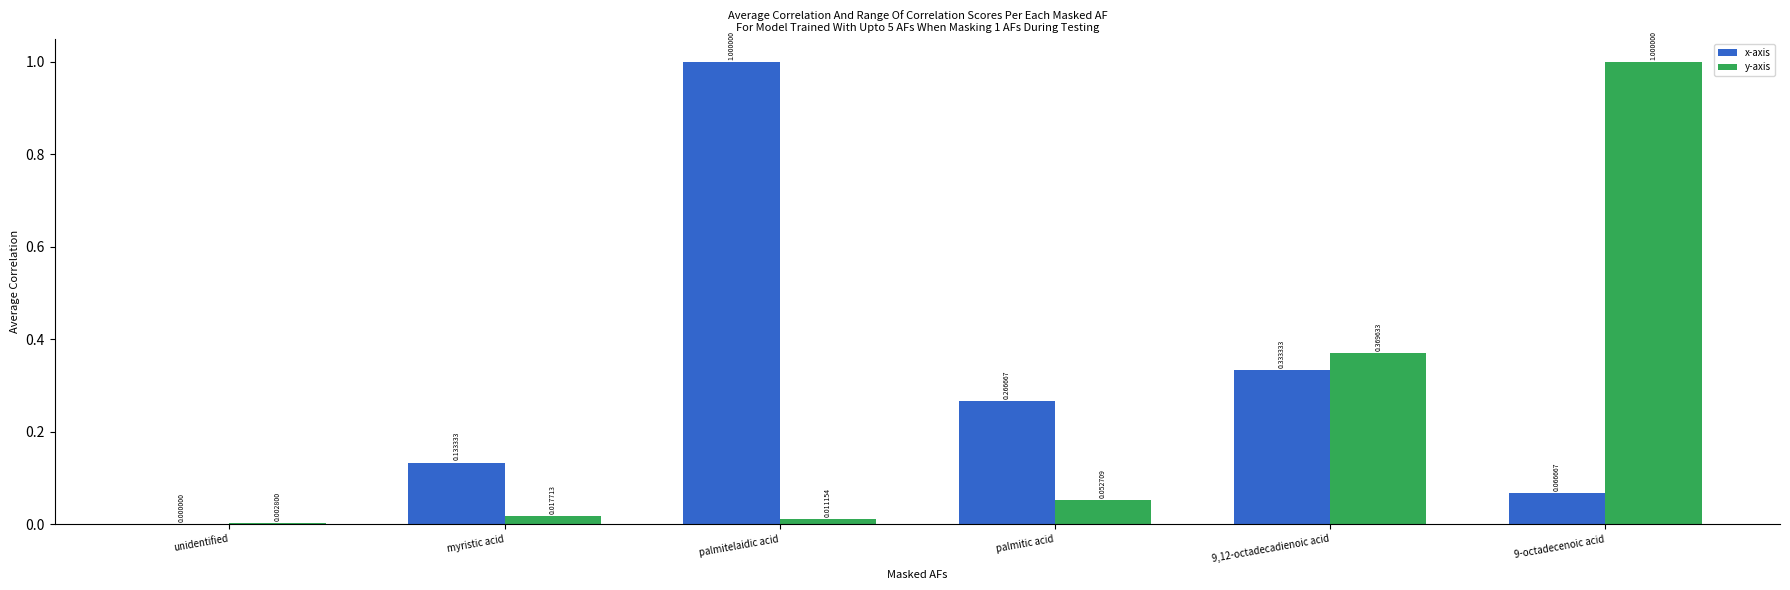

Between myristic acid and 9,12-octadecadienoic acid, which series saw the biggest shift?

y-axis